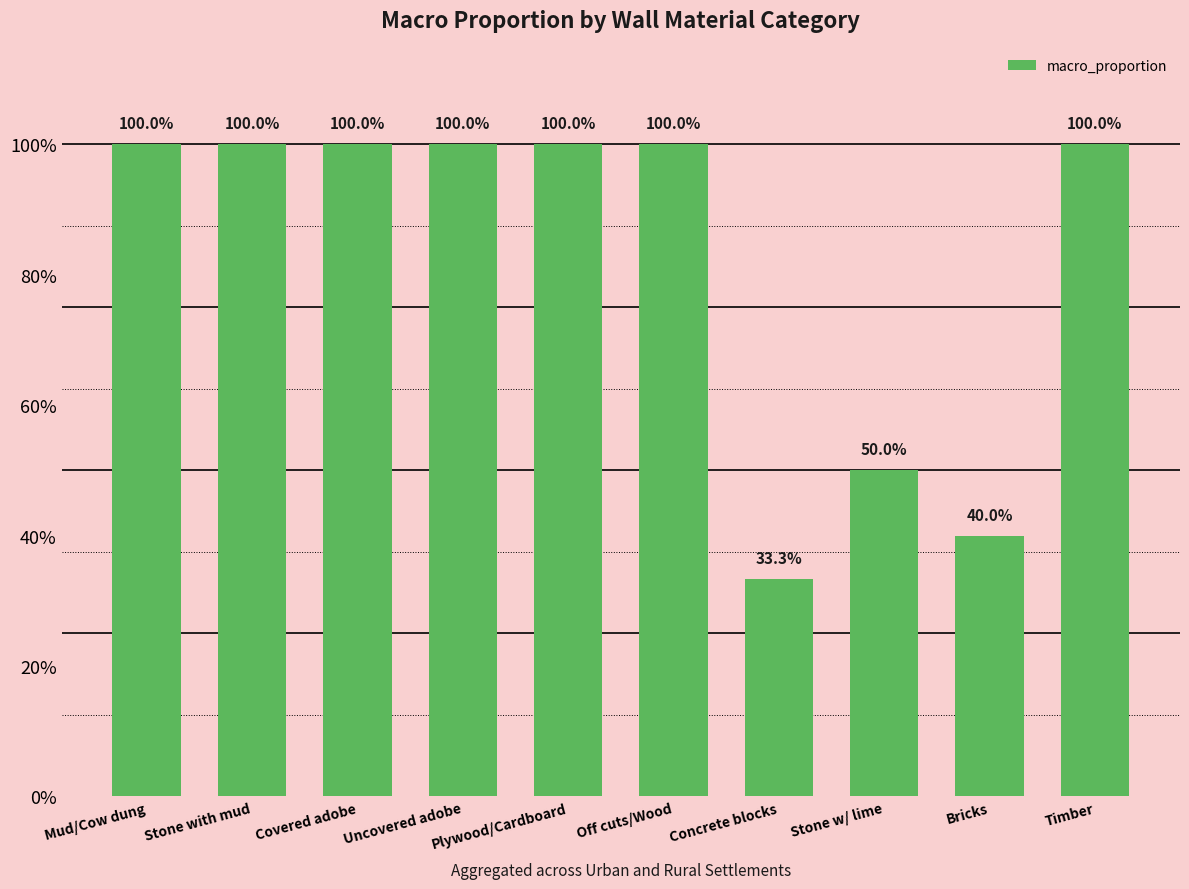

Reading right to left, list all the values displayed in this chart.

Timber=1.0	Bricks=0.4	Stone w/ lime=0.5	Concrete blocks=0.3	Off cuts/Wood=1.0	Plywood/Cardboard=1.0	Uncovered adobe=1.0	Covered adobe=1.0	Stone with mud=1.0	Mud/Cow dung=1.0